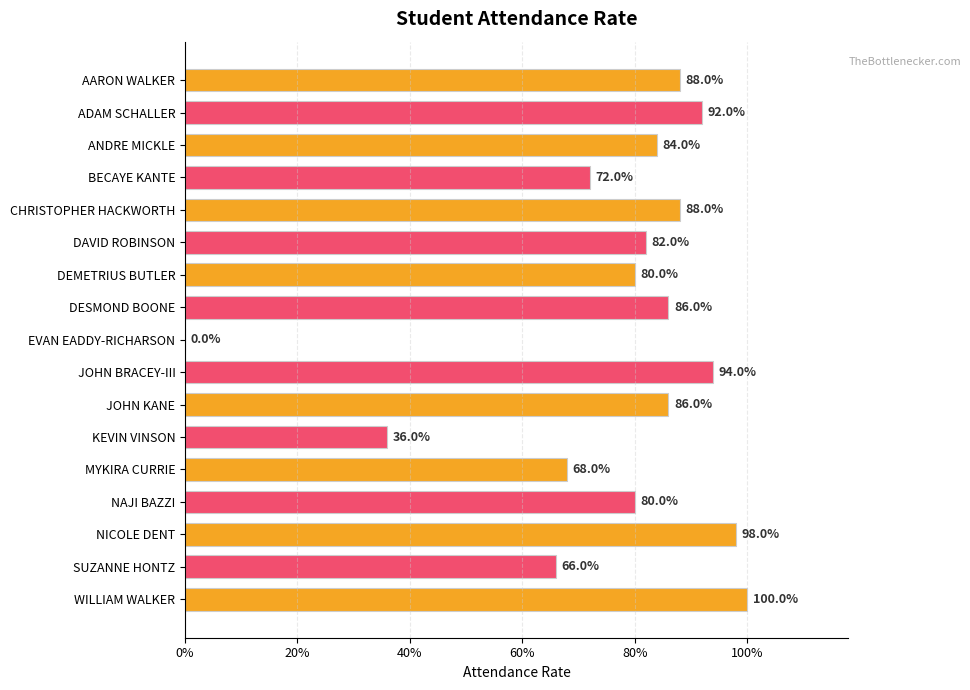

What is the maximum value shown in the chart?

1.0